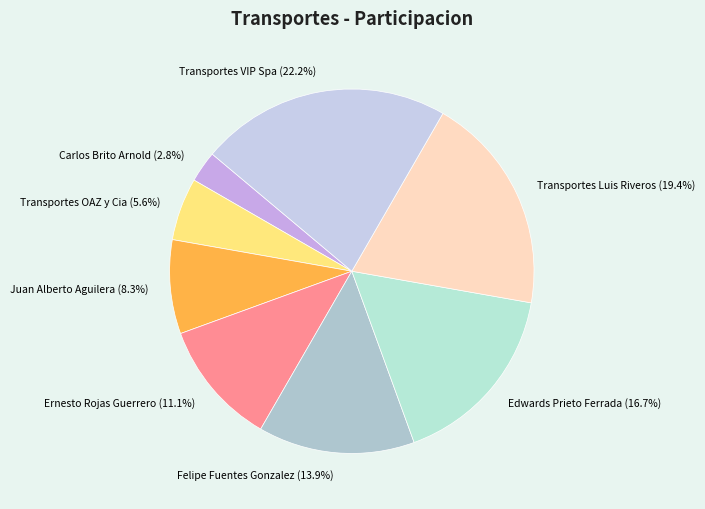

How many slices are in this pie chart?

8